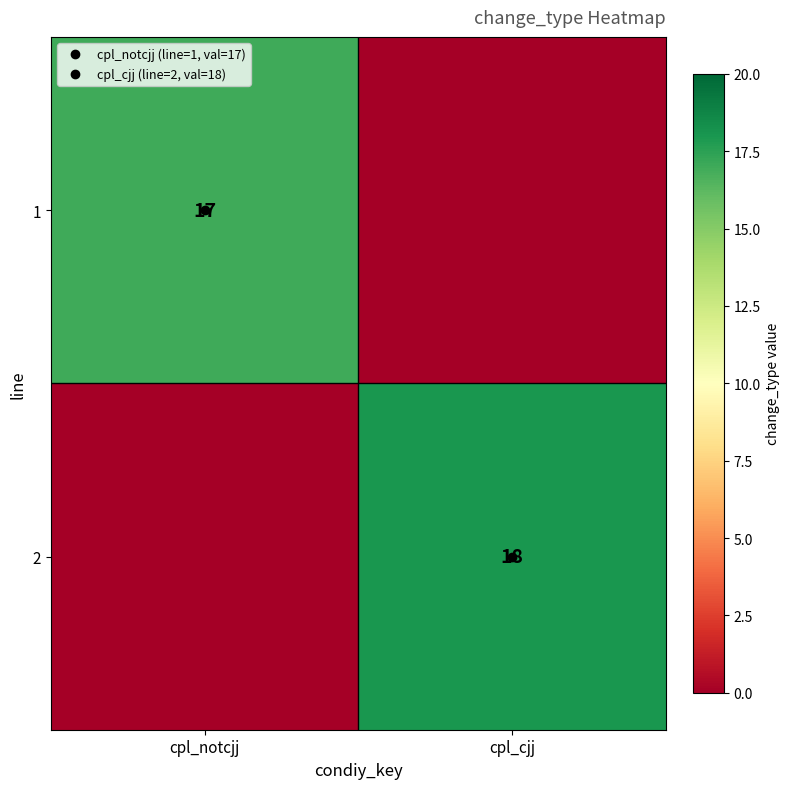

List the labels in order of 1 value, largest first.

cpl_notcjj, cpl_cjj